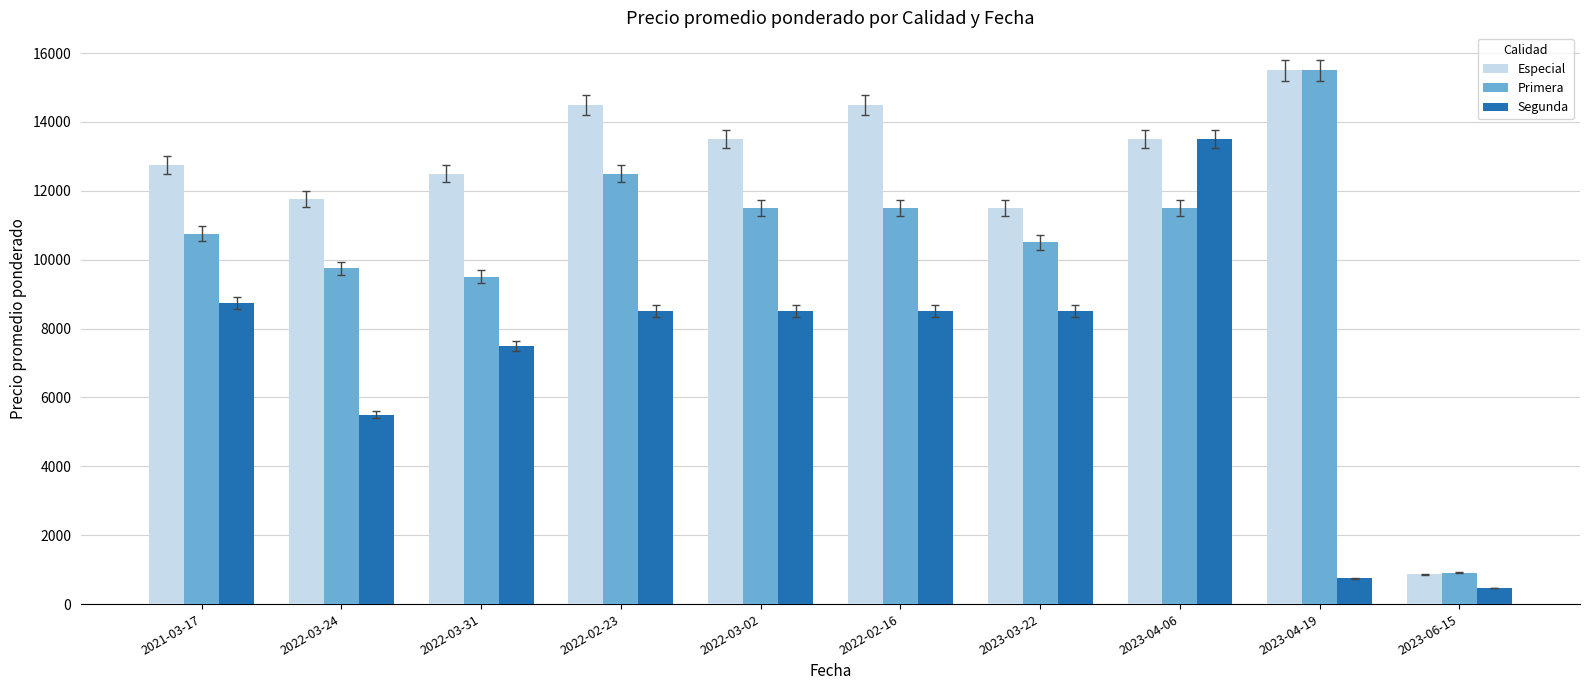

How many groups of bars are there?

10